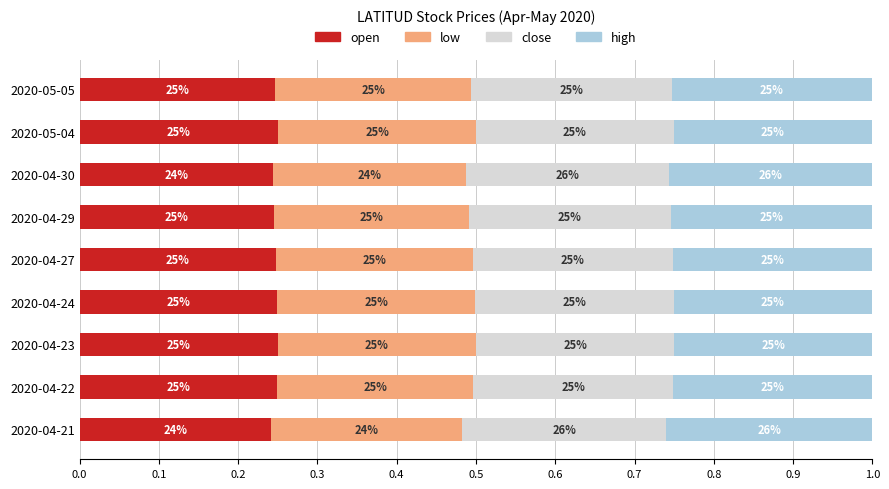

What are all the series names shown in the legend?

open, low, close, high